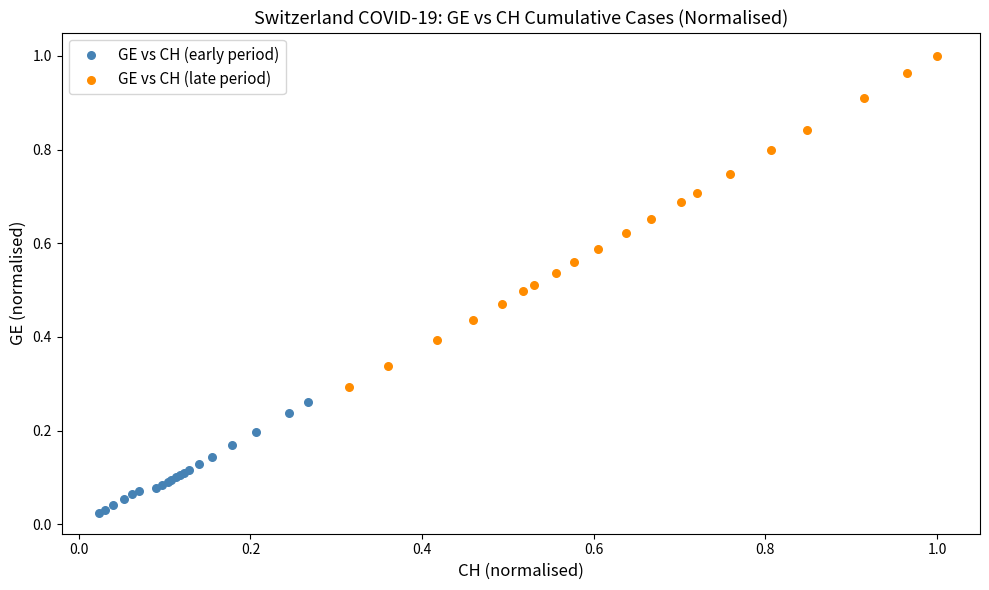

Which series reaches the maximum Y coordinate?

GE vs CH (late period)